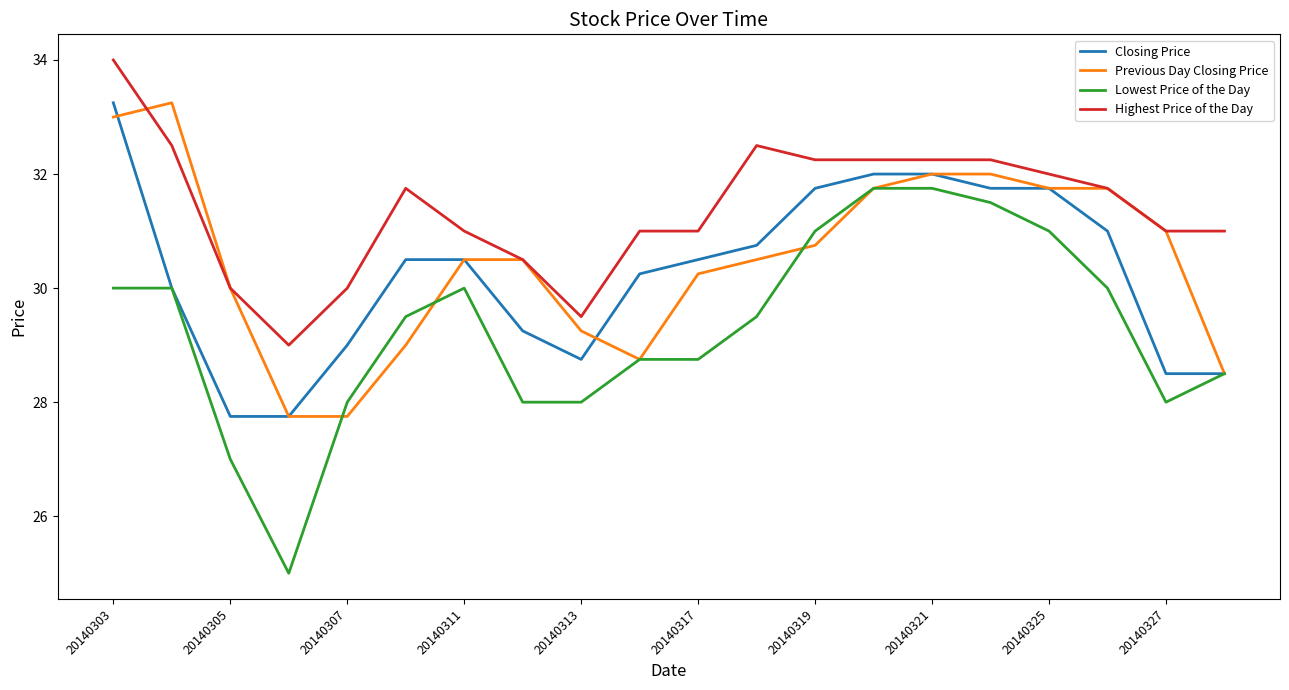

What is the lowest value of the Highest Price of the Day series?

29.0